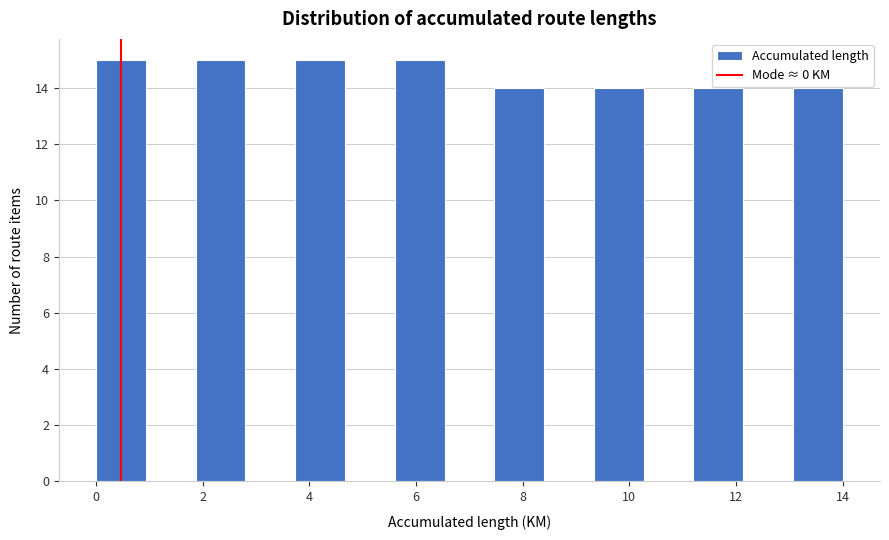

Reading left to right, list every bar in this chart as the range it spans on the x-axis followed by its height. Neither the bar edges nor the heights are printed on the chart, so give them approximately, as read against the axes.

0.0 to 1.0: 15
1.0 to 1.8: 0
1.8 to 2.8: 15
2.8 to 3.8: 0
3.8 to 4.6: 15
4.6 to 5.6: 0
5.6 to 6.6: 15
6.6 to 7.4: 0
7.4 to 8.4: 14
8.4 to 9.4: 0
9.4 to 10.2: 14
10.2 to 11.2: 0
11.2 to 12.2: 14
12.2 to 13.0: 0
13.0 to 14.0: 14